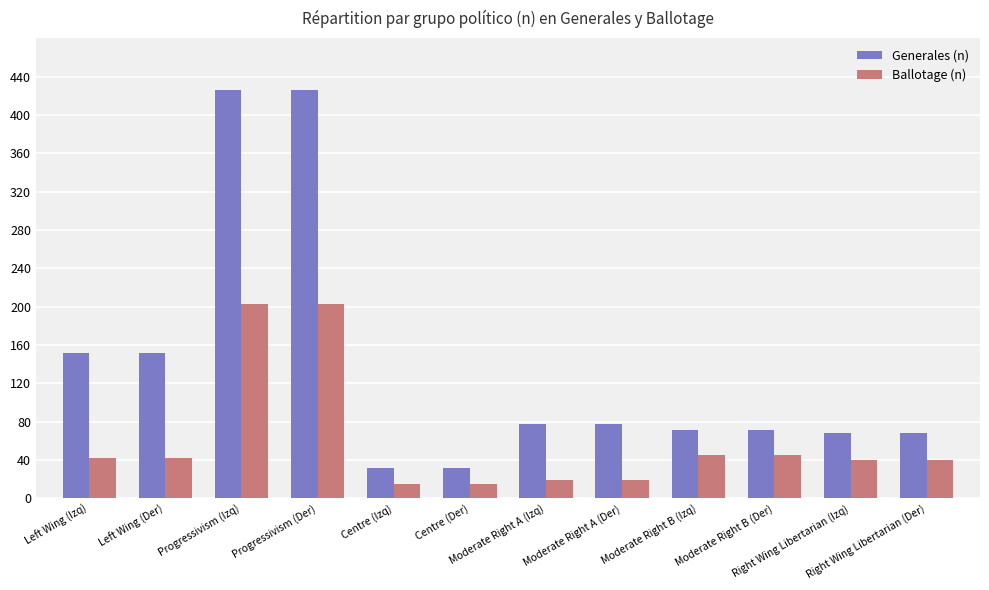

Which series changed the most between Left Wing (Der) and Moderate Right B (Izq)?

Generales (n)